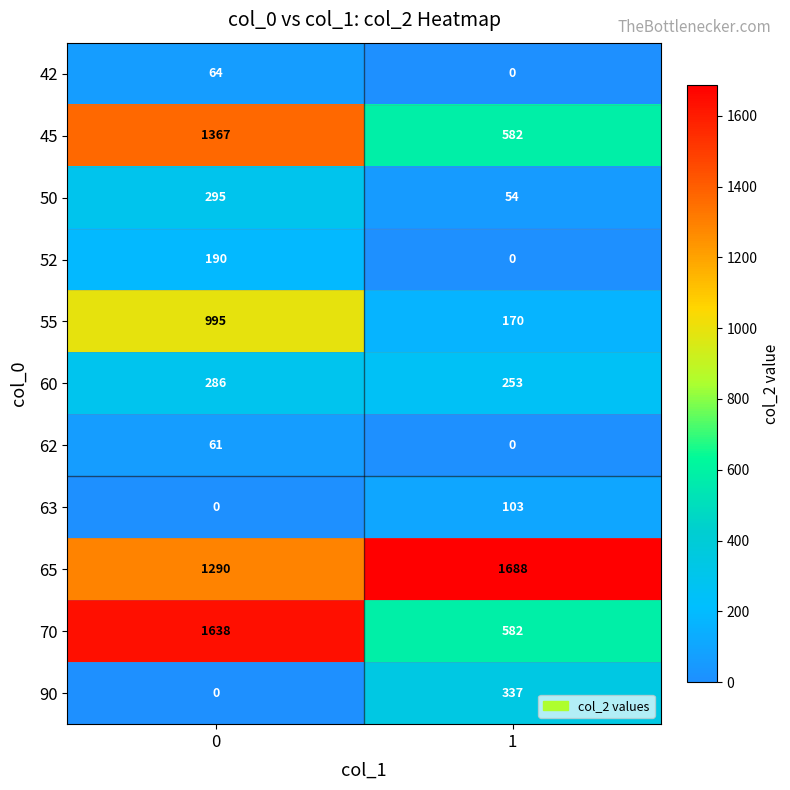

Is it true that 62 equals -19 at 1?

False